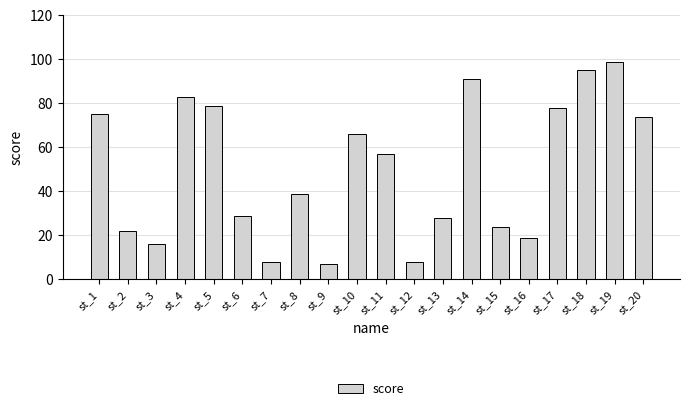

Is it true that the value at st_15 is 39?

False